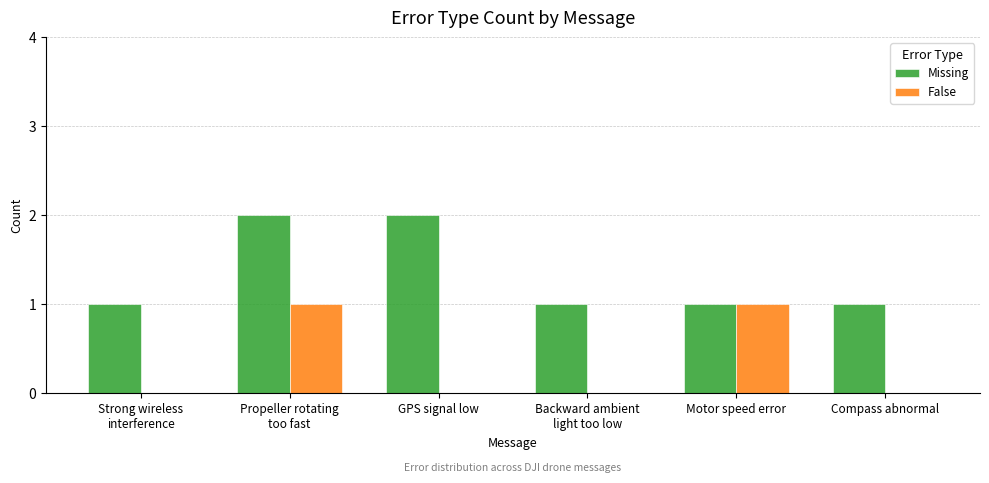

The value of False at Compass abnormal is 0. True or false?

True